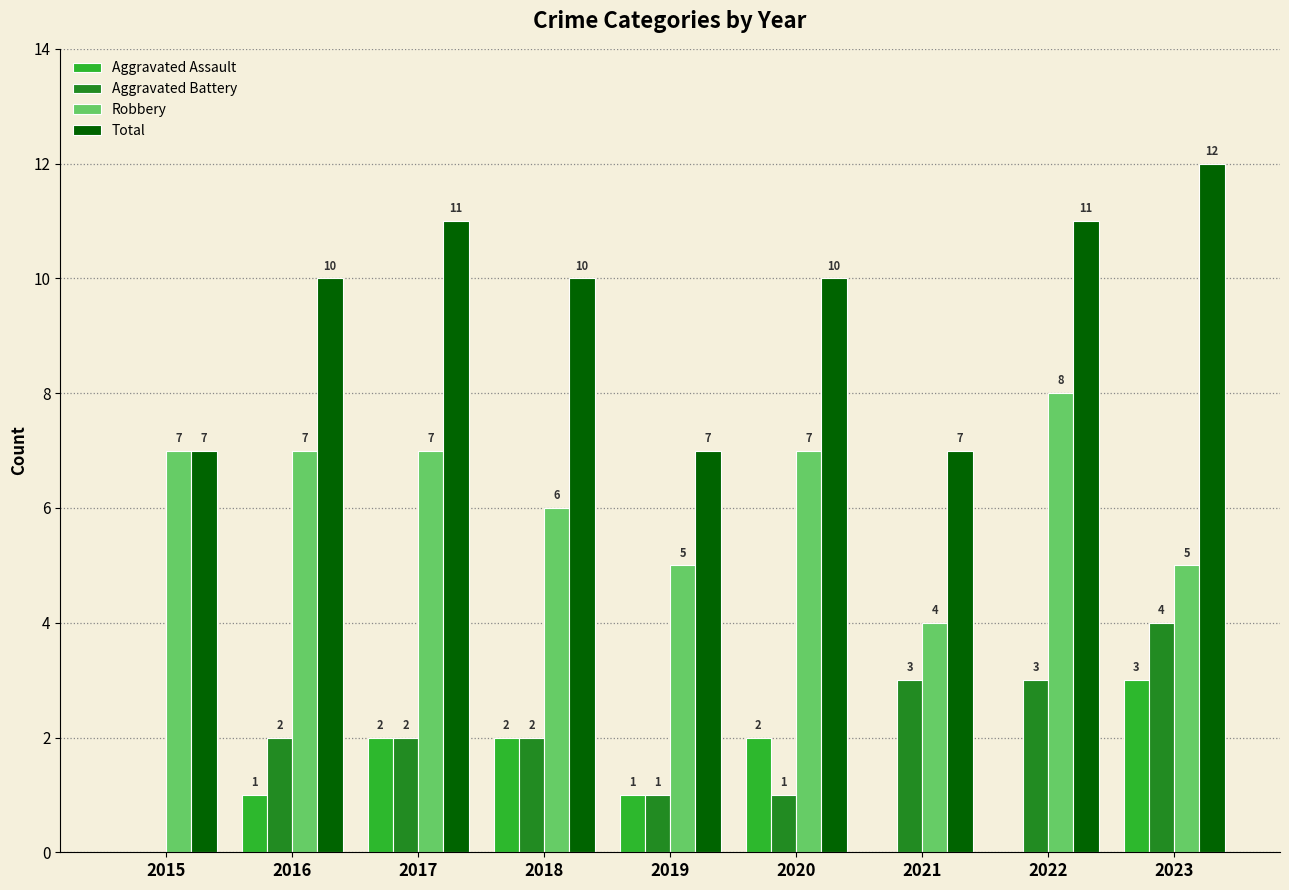

What are all the series names shown in the legend?

Aggravated Assault, Aggravated Battery, Robbery, Total